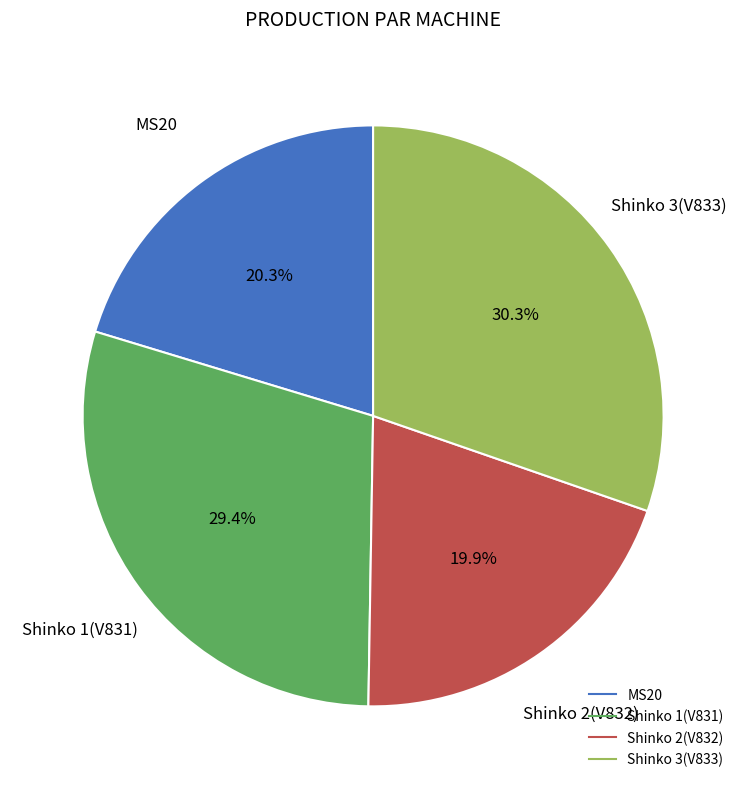

Does any single category account for the majority?

No